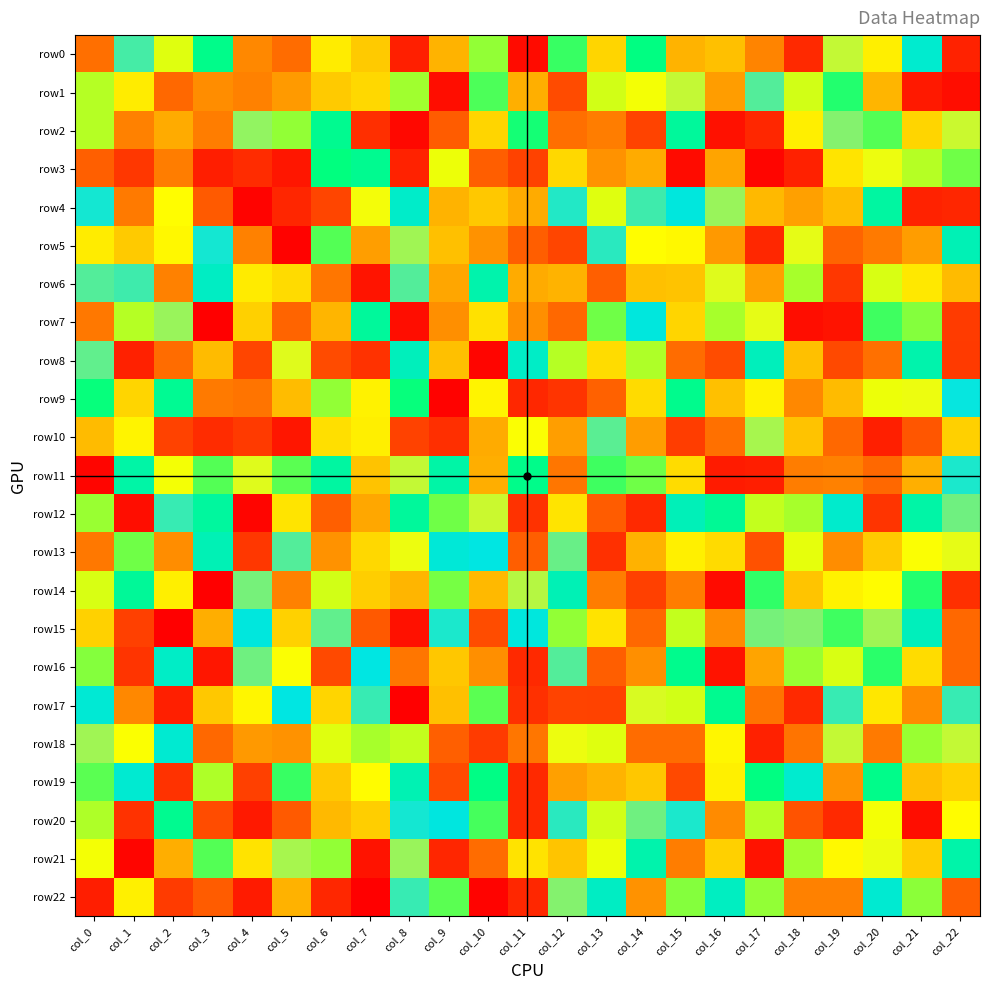

Which series has the widest spread of values?

row22